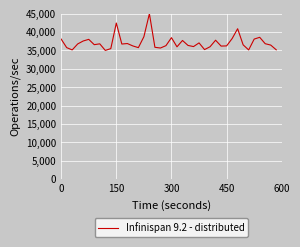

What is the average value?

37090.3